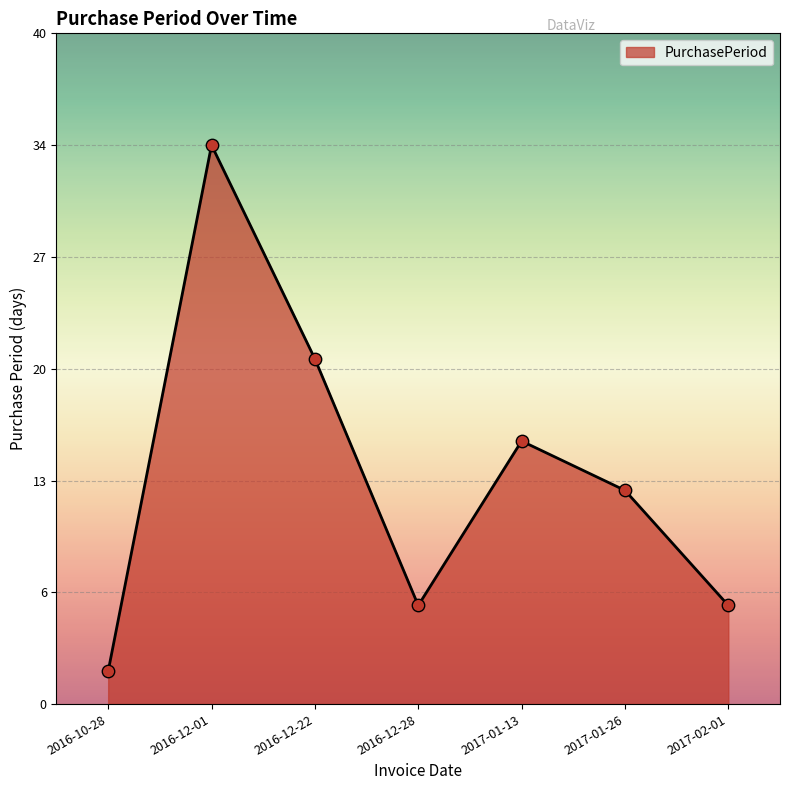

Between 2016-10-28 and 2016-12-28, which is larger?

2016-12-28